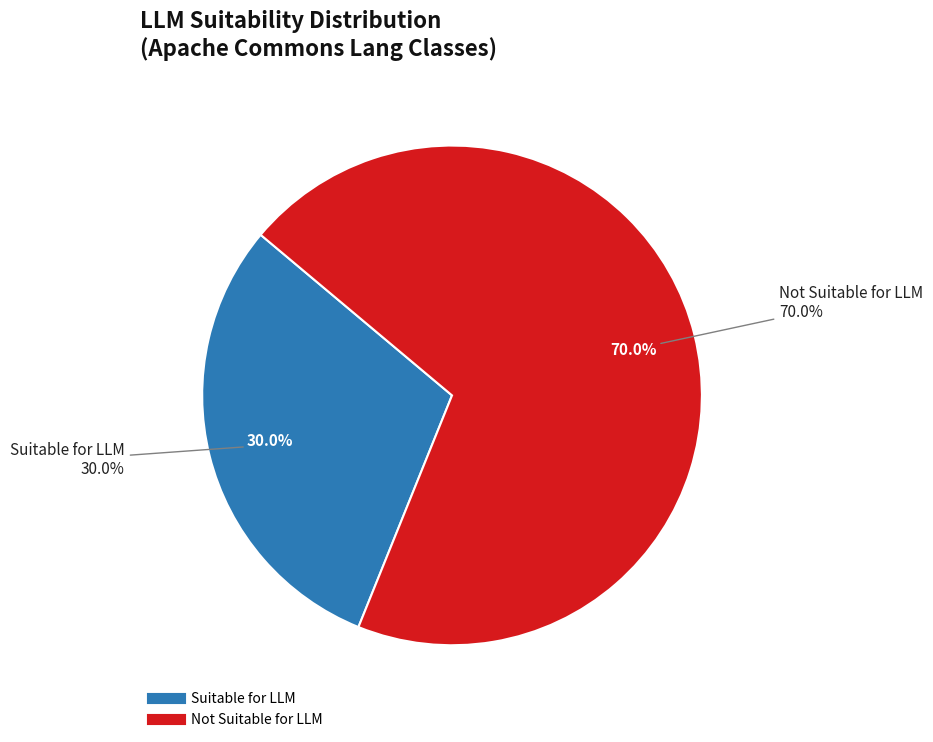

Is ReflectionToStringBuilder the majority of the pie?

No